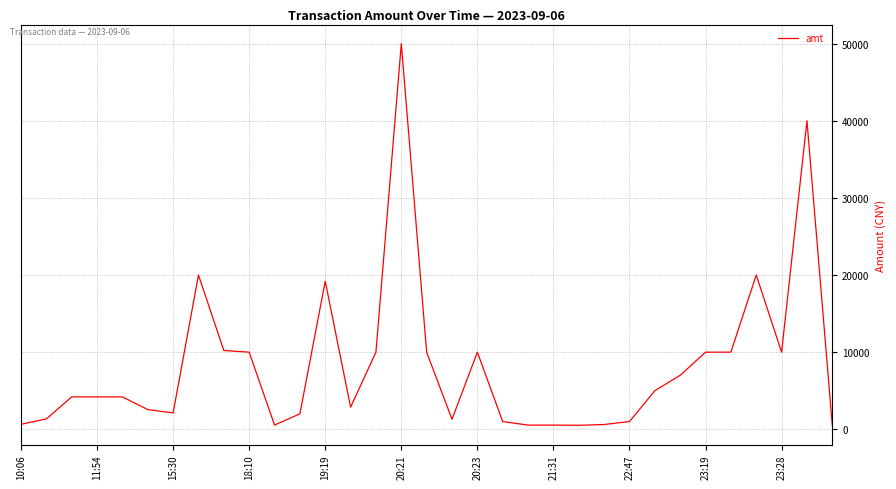

What is the difference between the second highest and second lowest values?

39482.0